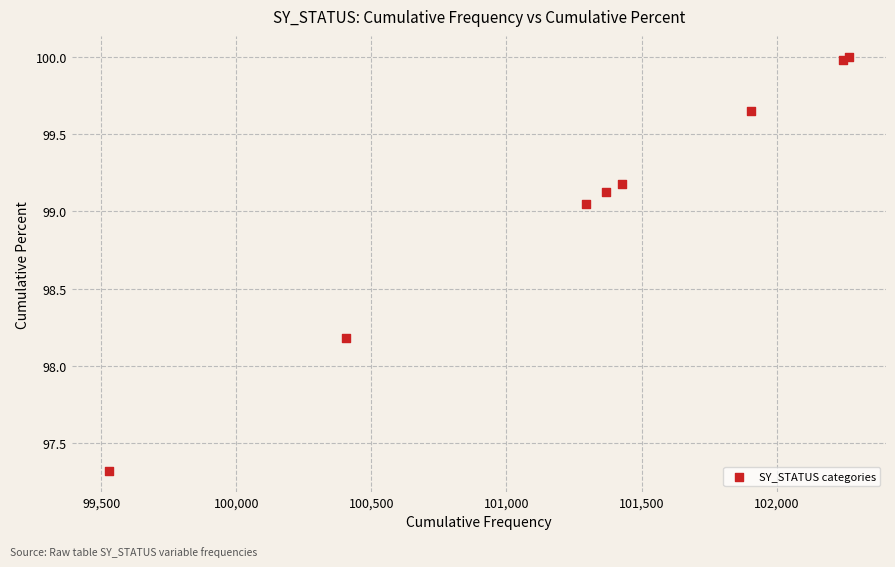

What Y value in the scatter plot is closest to 98?

98.2